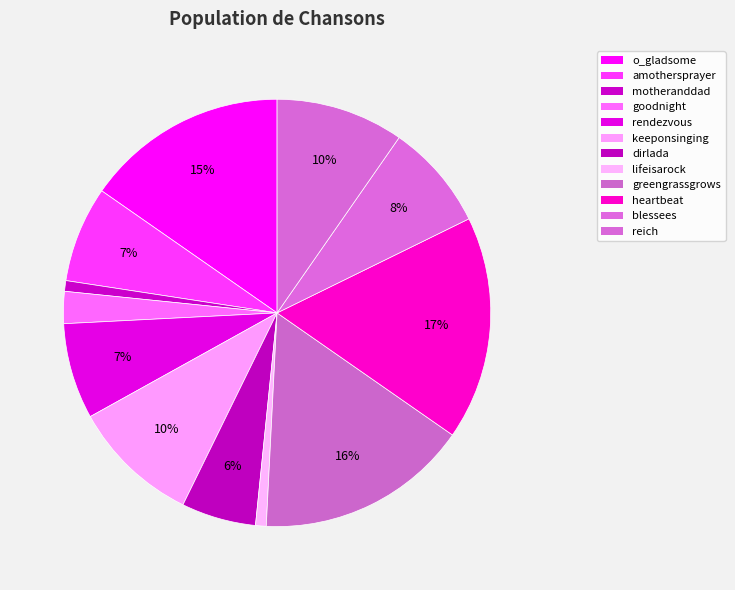

Count the number of slices in the pie.

12